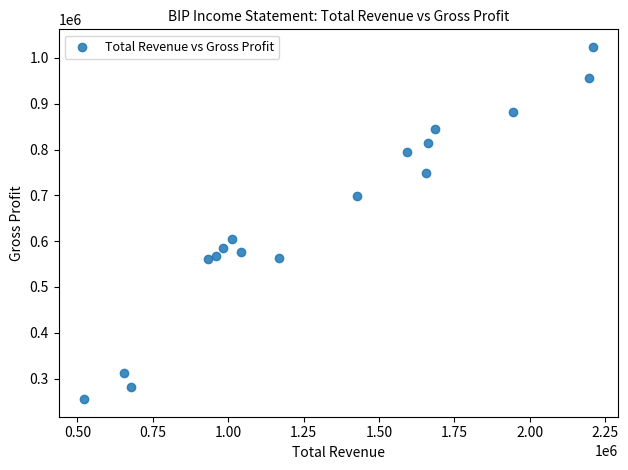

What is the range of Y values (max minus min)?

769000